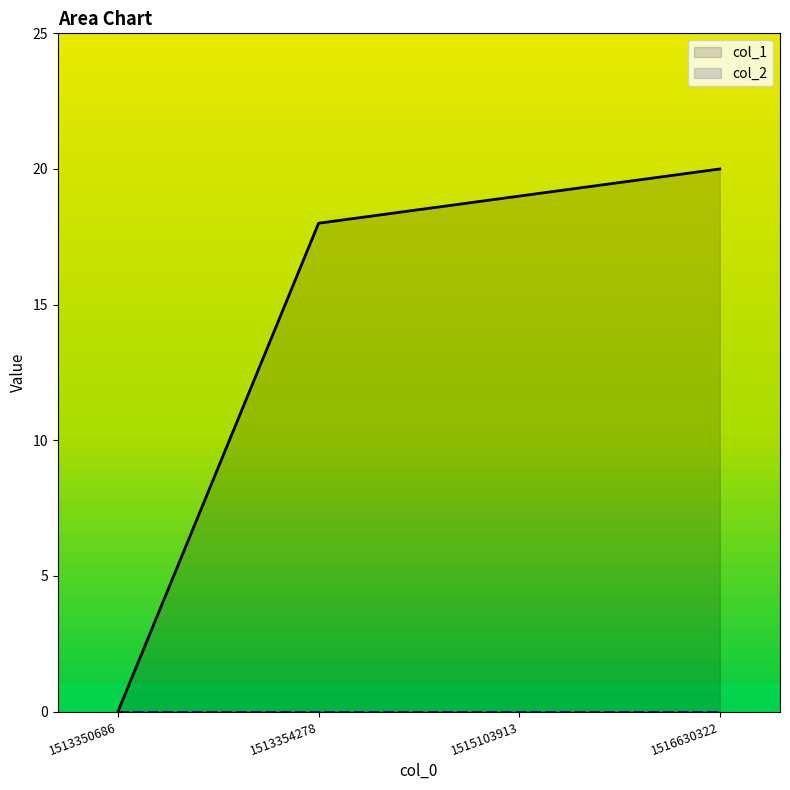

True or false: the data shows 24 at 1513354278.

False